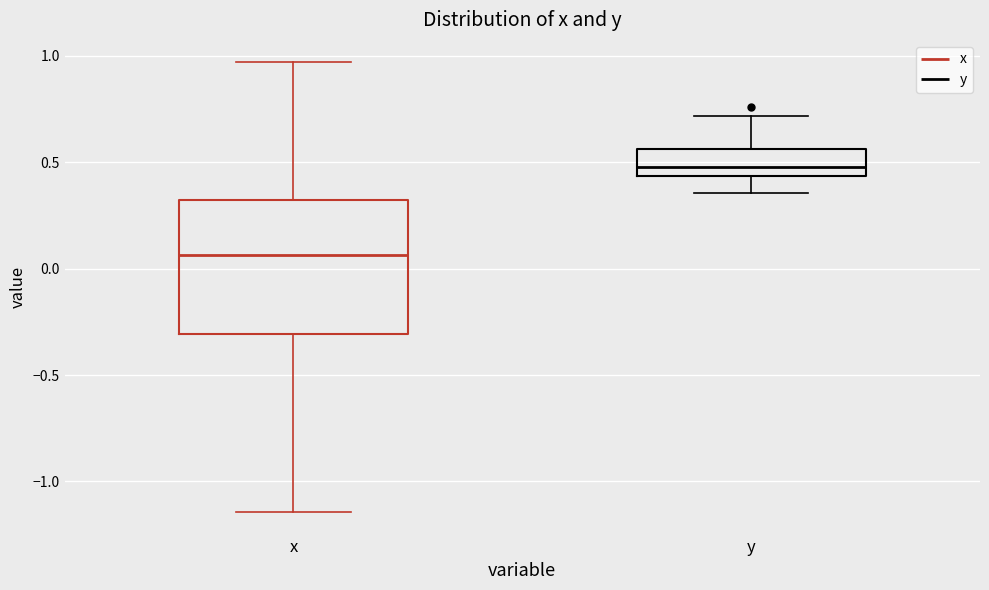

Which box has the lowest median line?

x